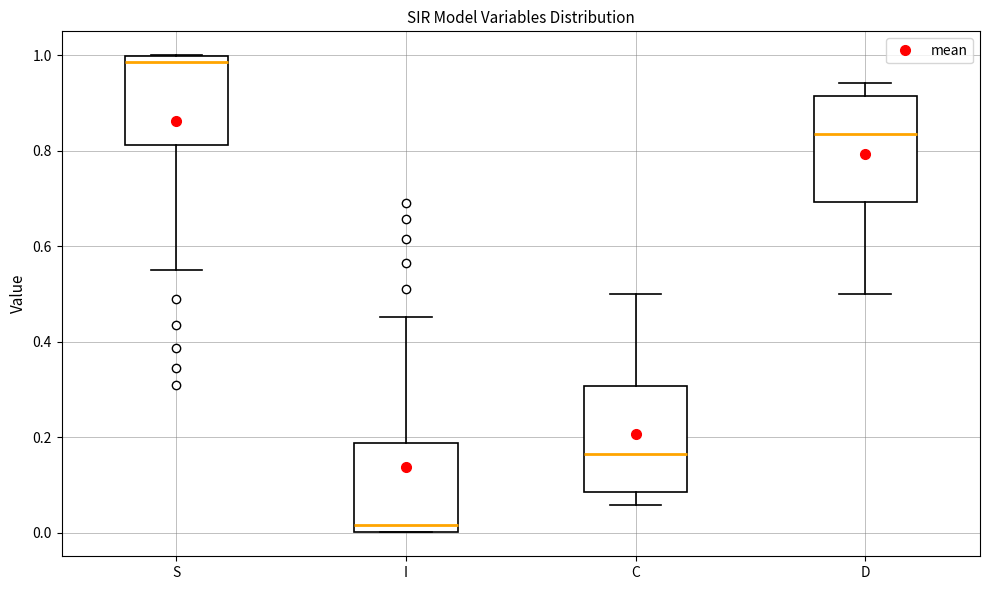

Reading left to right, read every box against the y-axis: the position of its median line, the range the box covers, and the ends of its whiskers. The values are not printed on the chart, so give them approximately, as read against the axis.

S: median 0.98, box 0.82 to 1.00, whiskers 0.54 to 1.00
I: median 0.02, box 0.00 to 0.18, whiskers 0.00 to 0.46
C: median 0.16, box 0.08 to 0.30, whiskers 0.06 to 0.50
D: median 0.84, box 0.70 to 0.92, whiskers 0.50 to 0.94